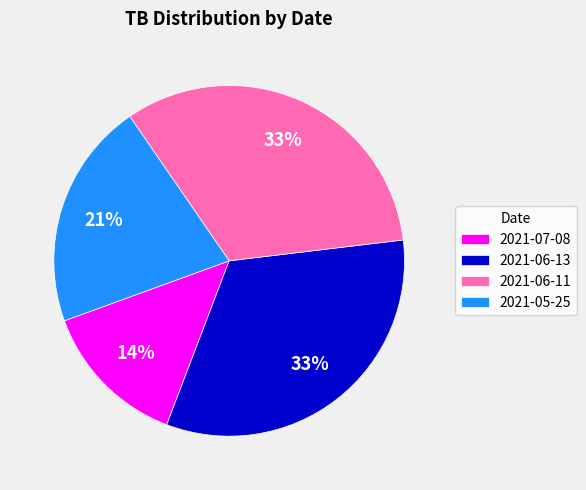

Count the number of slices in the pie.

4